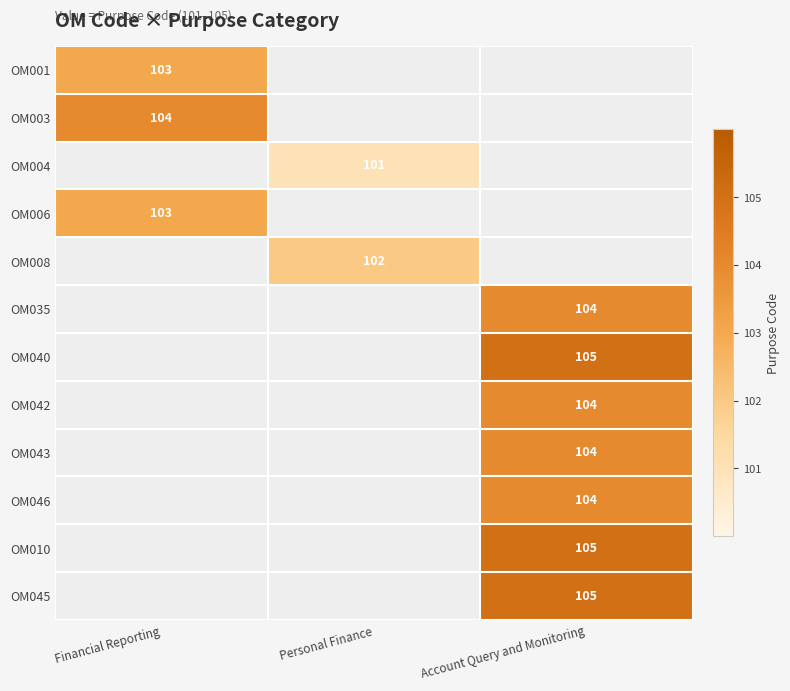

How many data points does each series have?

3